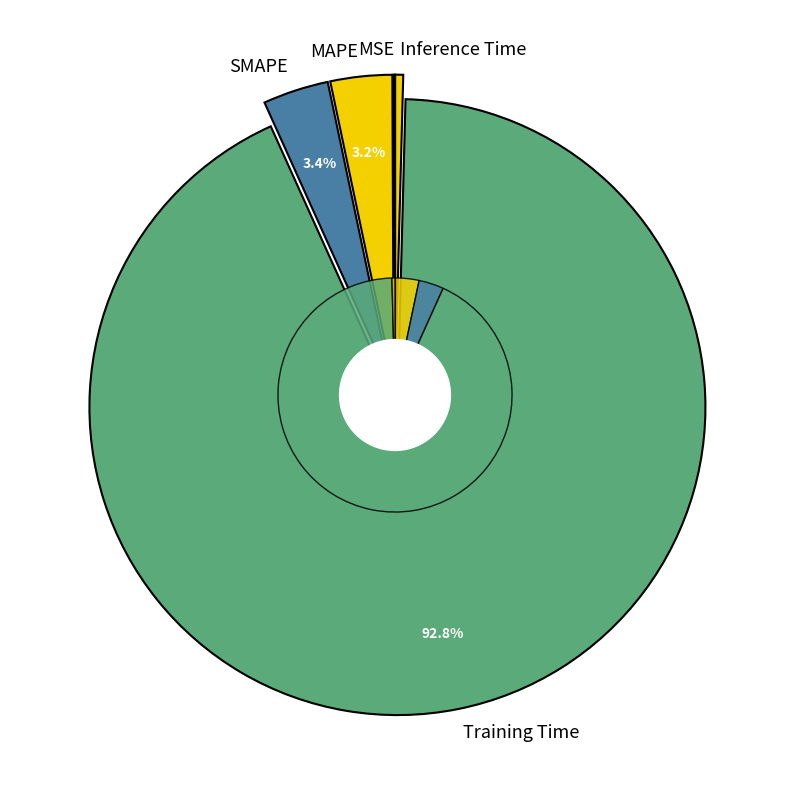

To the nearest percent, what is the difference between the largest and smallest slice percentages?

93%